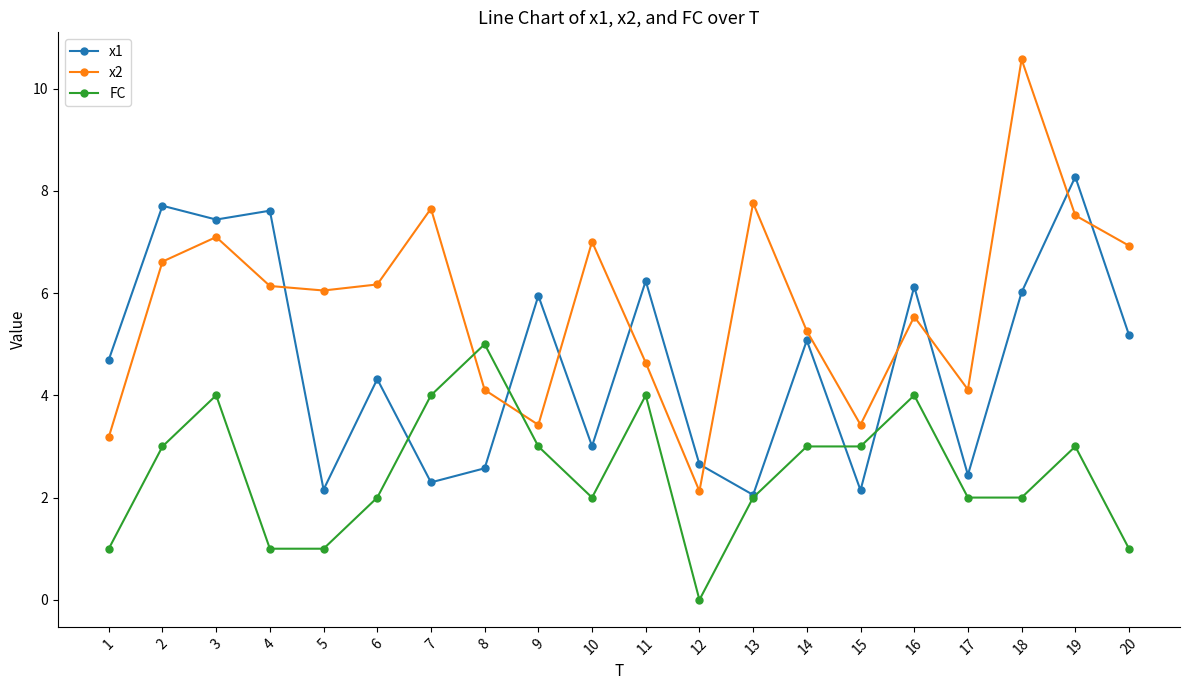

How many lines are shown in the chart?

3